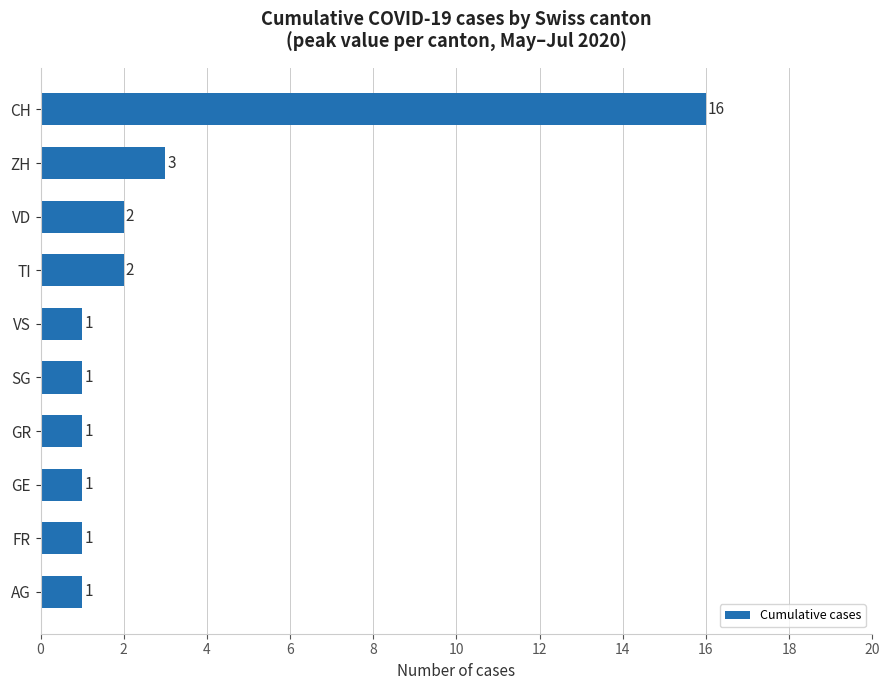

Is it true that the value at VD is 2?

True